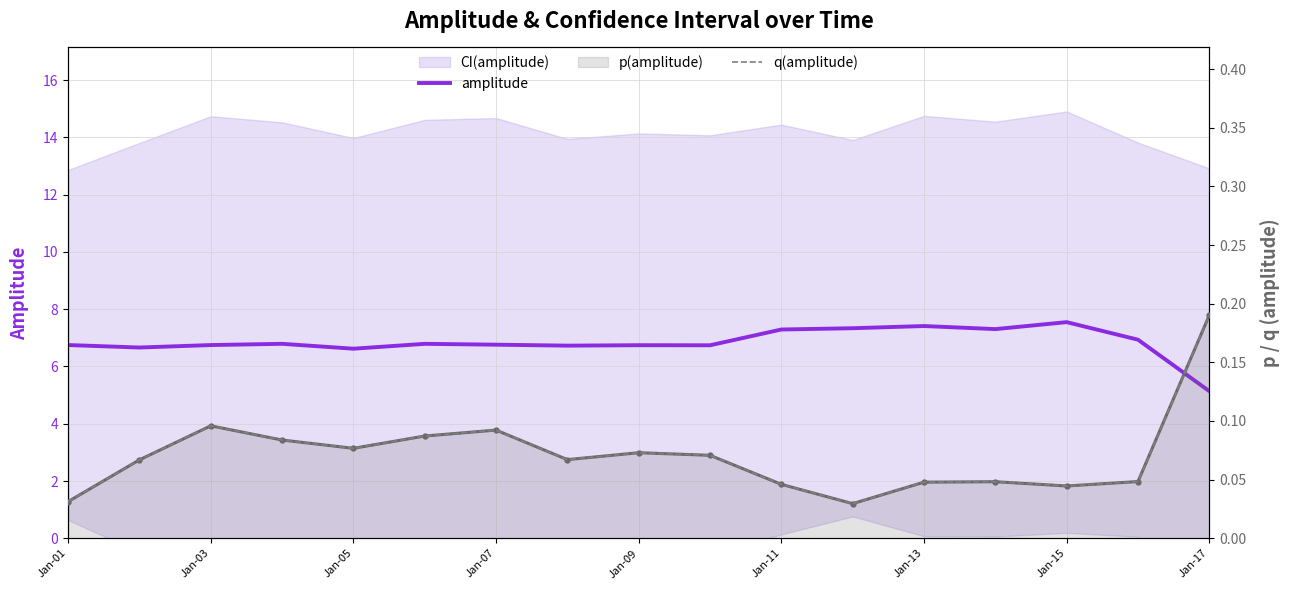

True or false: p(amplitude) and amplitude intersect in this chart.

False